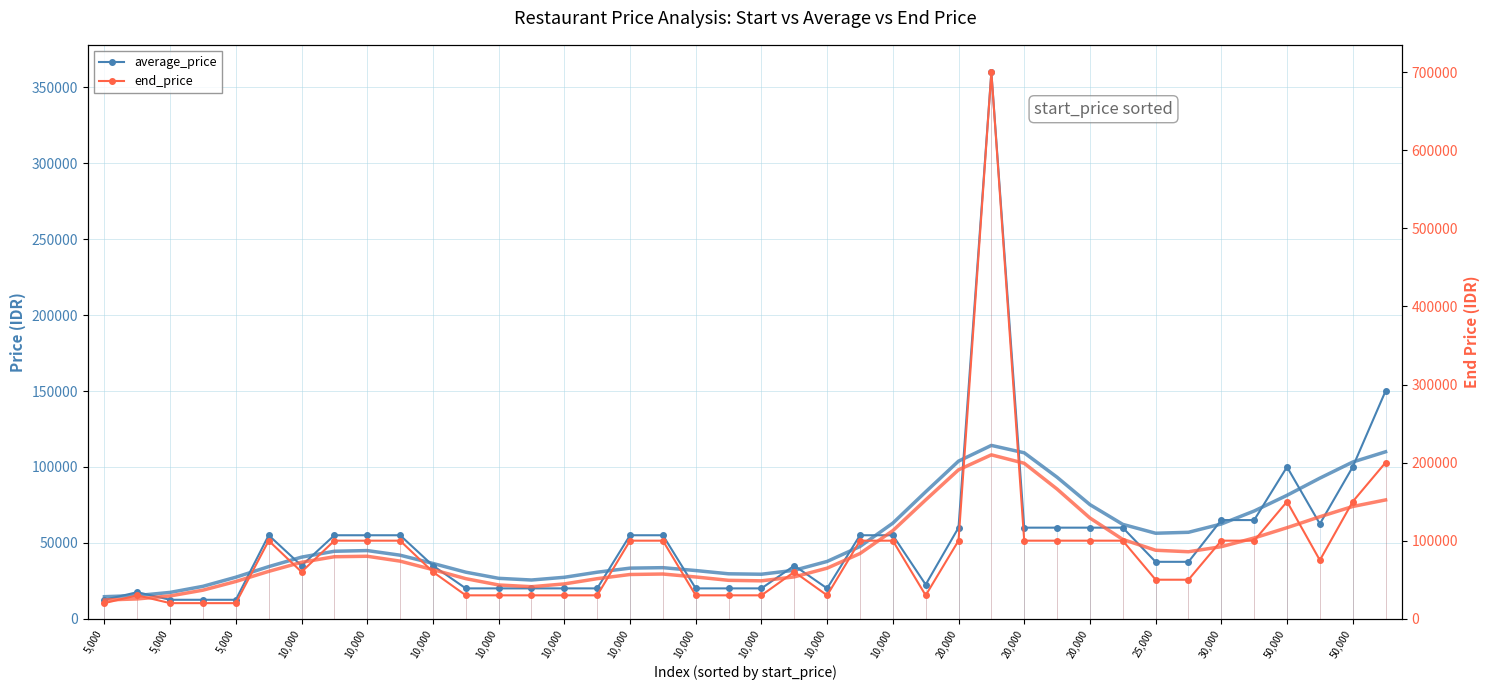

What is the sum of the average_price values at 31 and 25?

82500